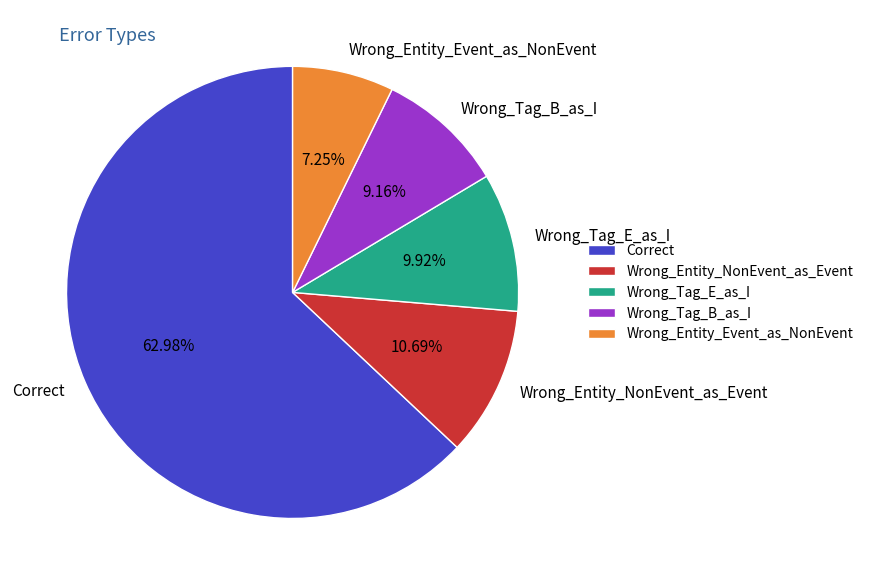

Which slice is the largest?

Correct